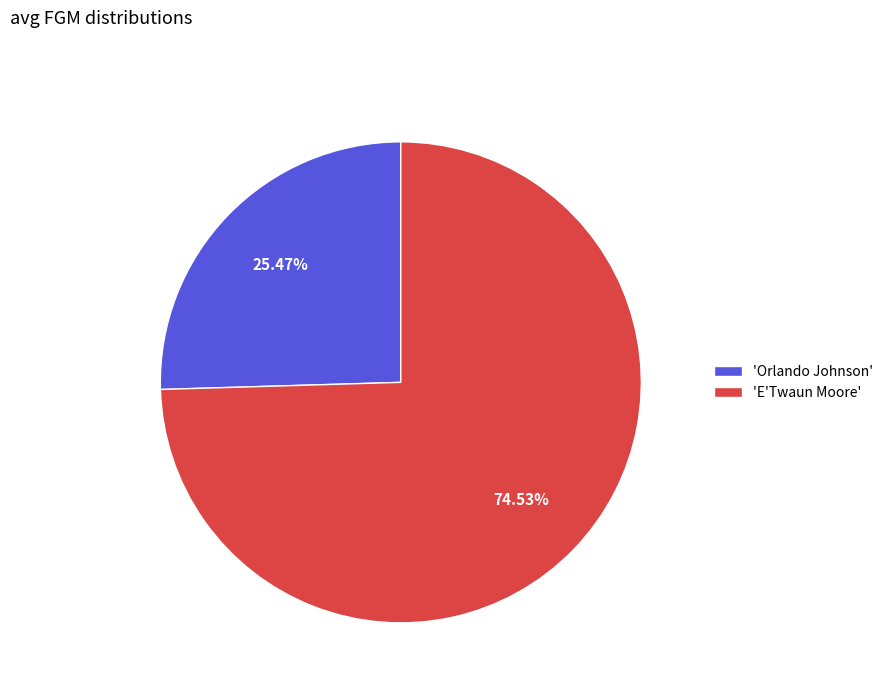

Is there a majority slice in this chart?

Yes